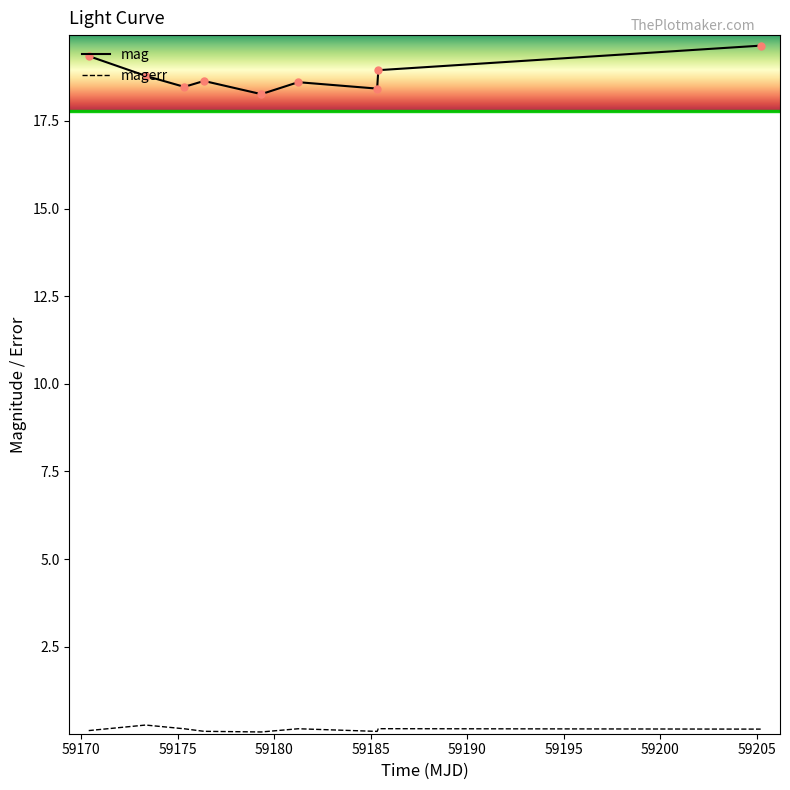

Which series has the largest total across all categories?

mag